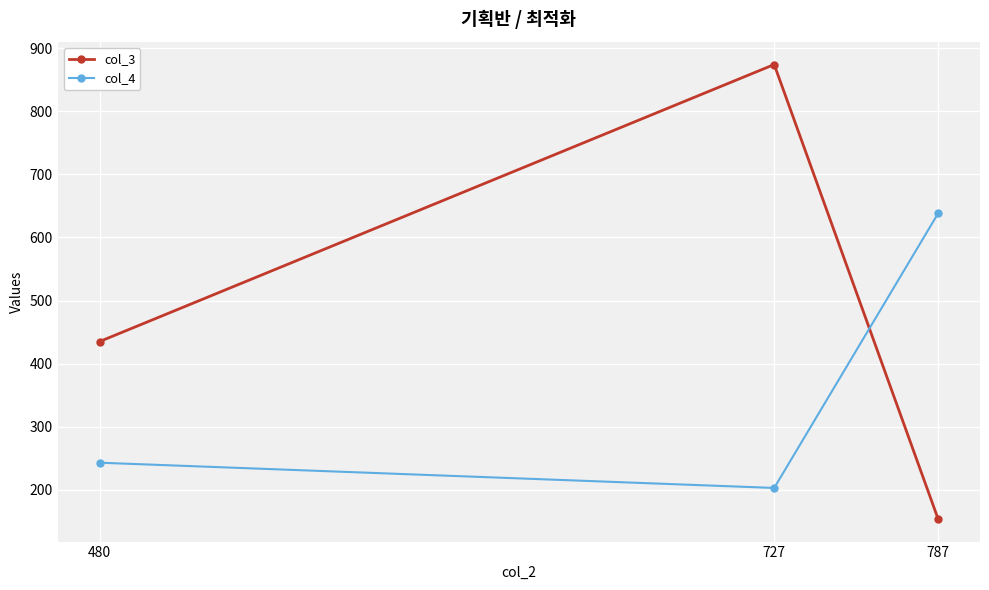

What is the difference between the col_3 values at 480 and 787?

281